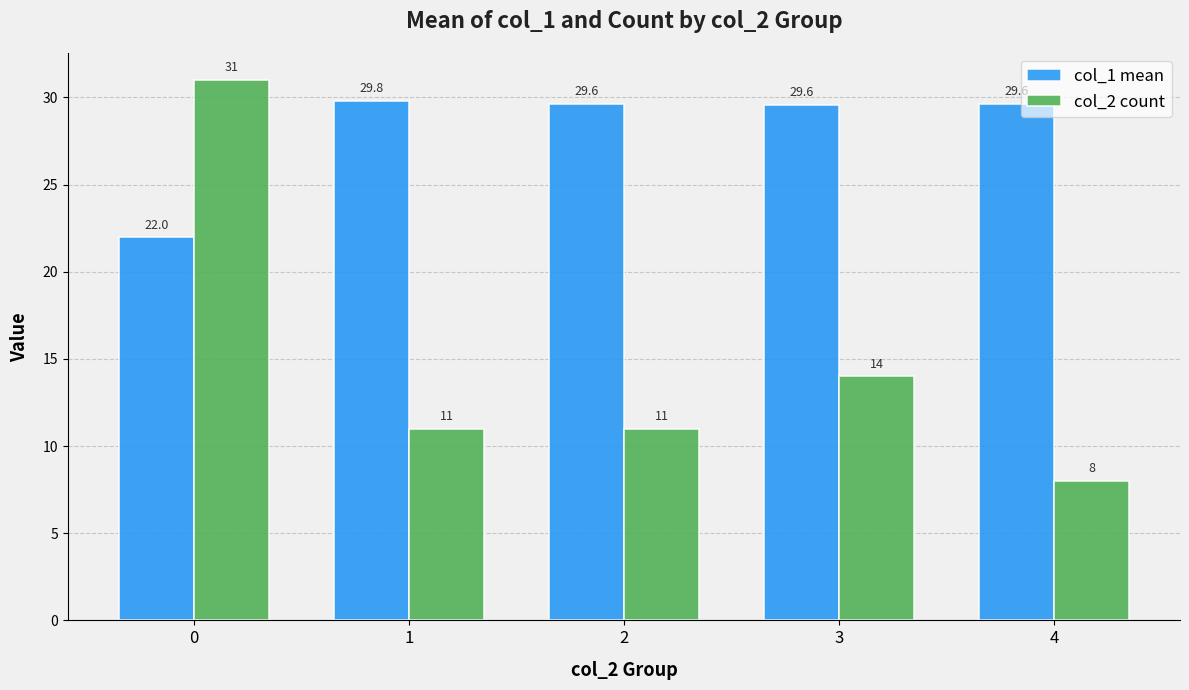

How many col_2 count values are between 11 and 14?

3